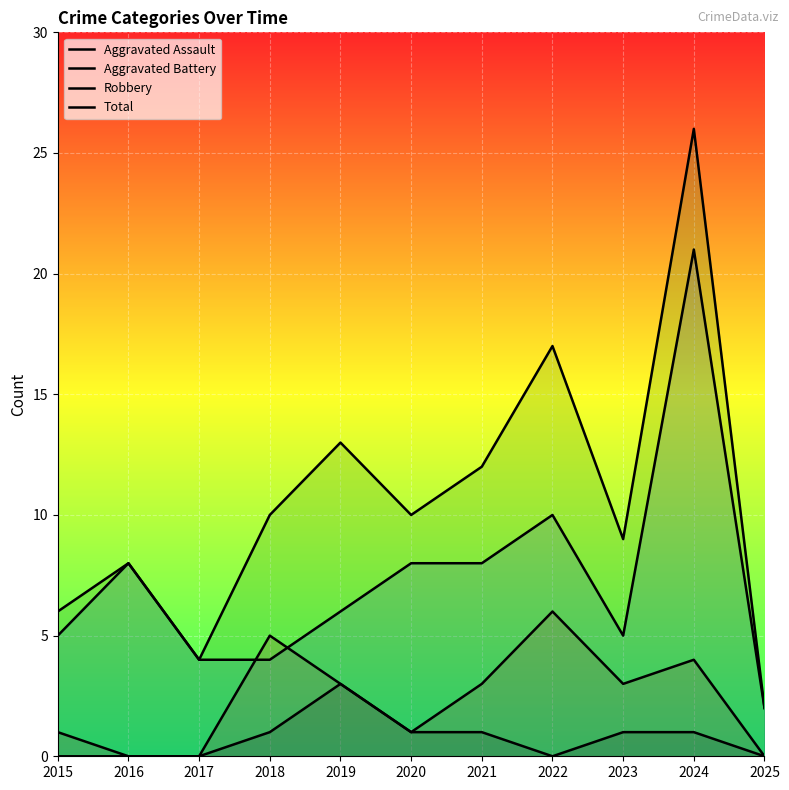

Rank the series at 2021 from highest to lowest value.

Total, Robbery, Aggravated Battery, Aggravated Assault